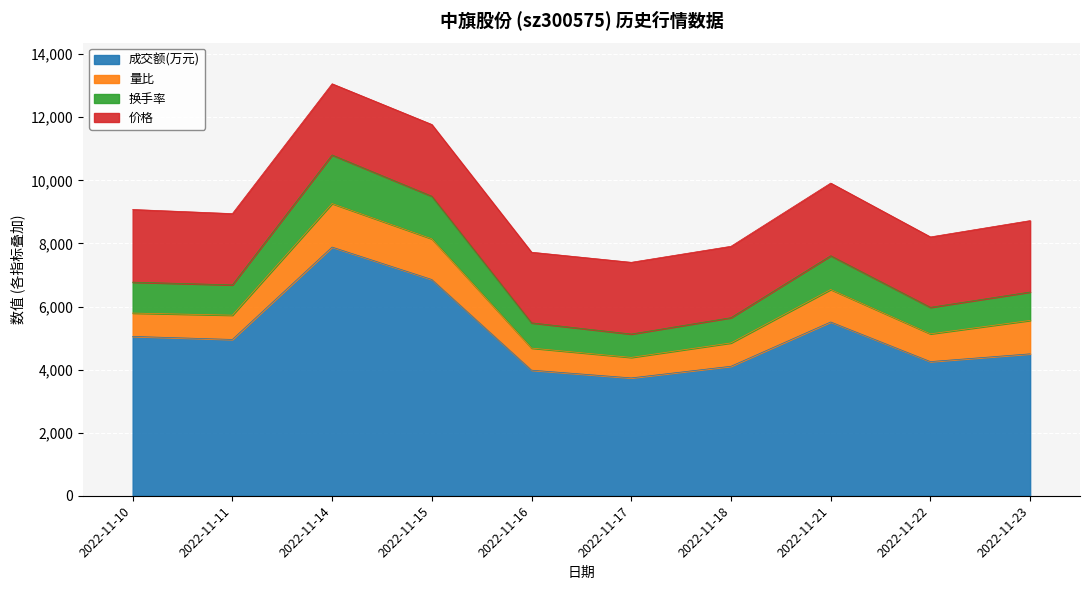

The 换手率 series shows 13663 at 2022-11-15. True or false?

False